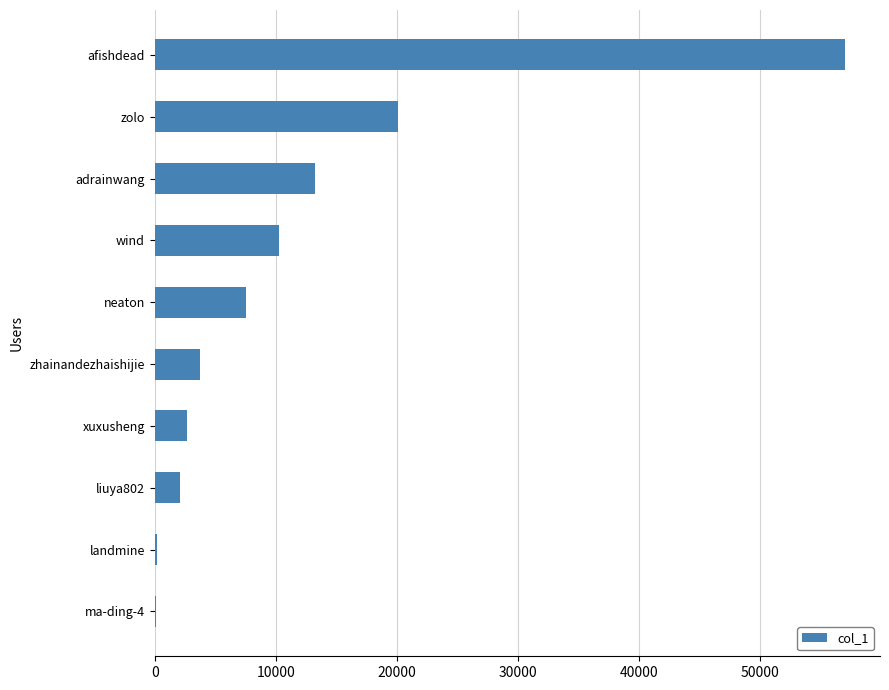

Are the bars grouped side by side (vs. stacked)?

No